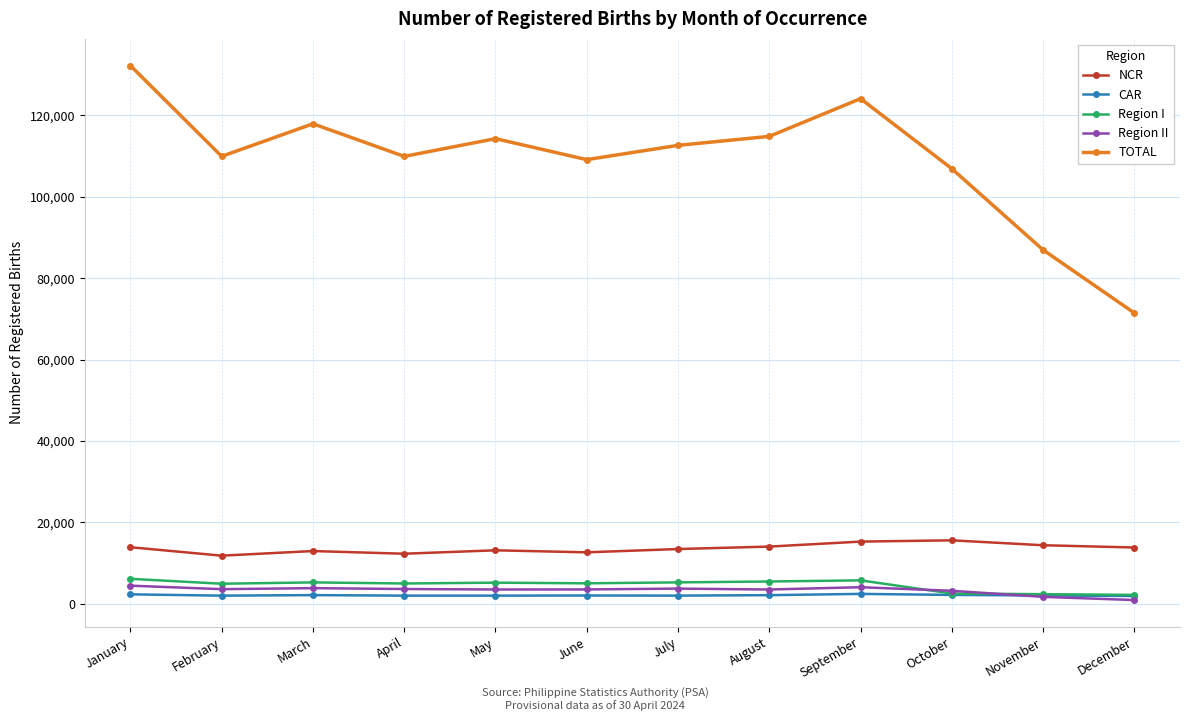

Which series has the largest total across all categories?

TOTAL